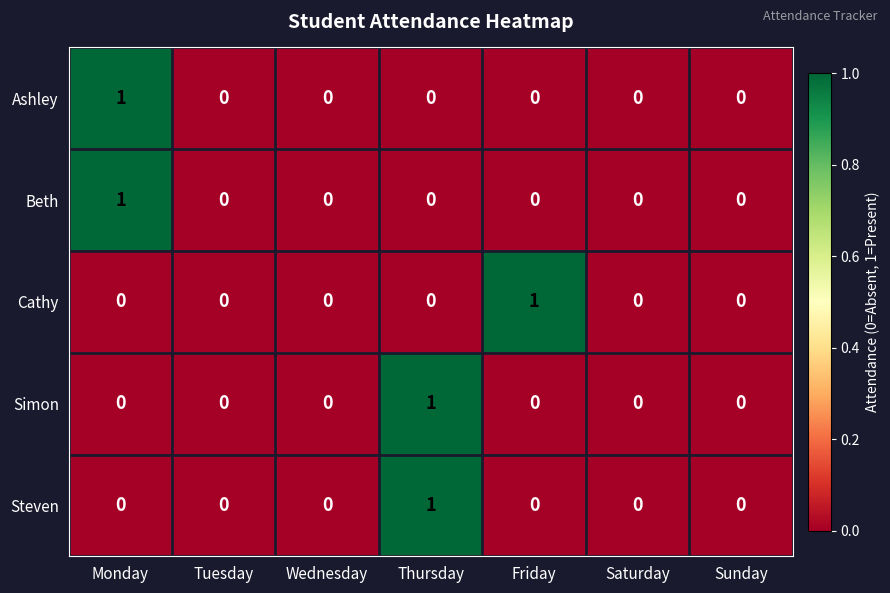

At which label does Ashley reach its peak?

Monday